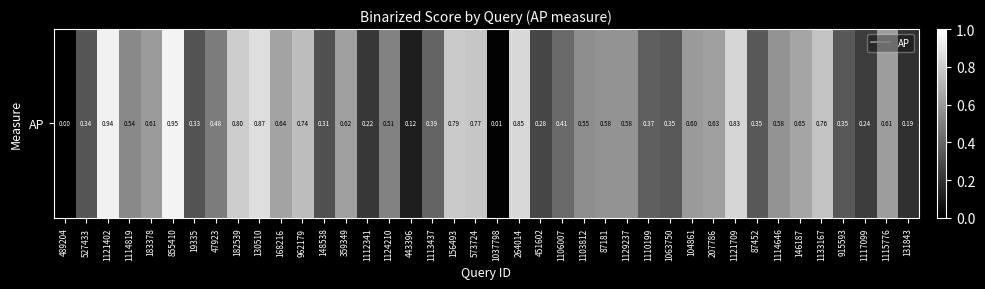

Reading left to right, transcribe all the data shown in this chart.

0.0	0.3	0.9	0.5	0.6	0.9	0.3	0.5	0.8	0.9	0.6	0.7	0.3	0.6	0.2	0.5	0.1	0.4	0.8	0.8	0.0	0.8	0.3	0.4	0.6	0.6	0.6	0.4	0.4	0.6	0.6	0.8	0.3	0.6	0.6	0.8	0.3	0.2	0.6	0.2